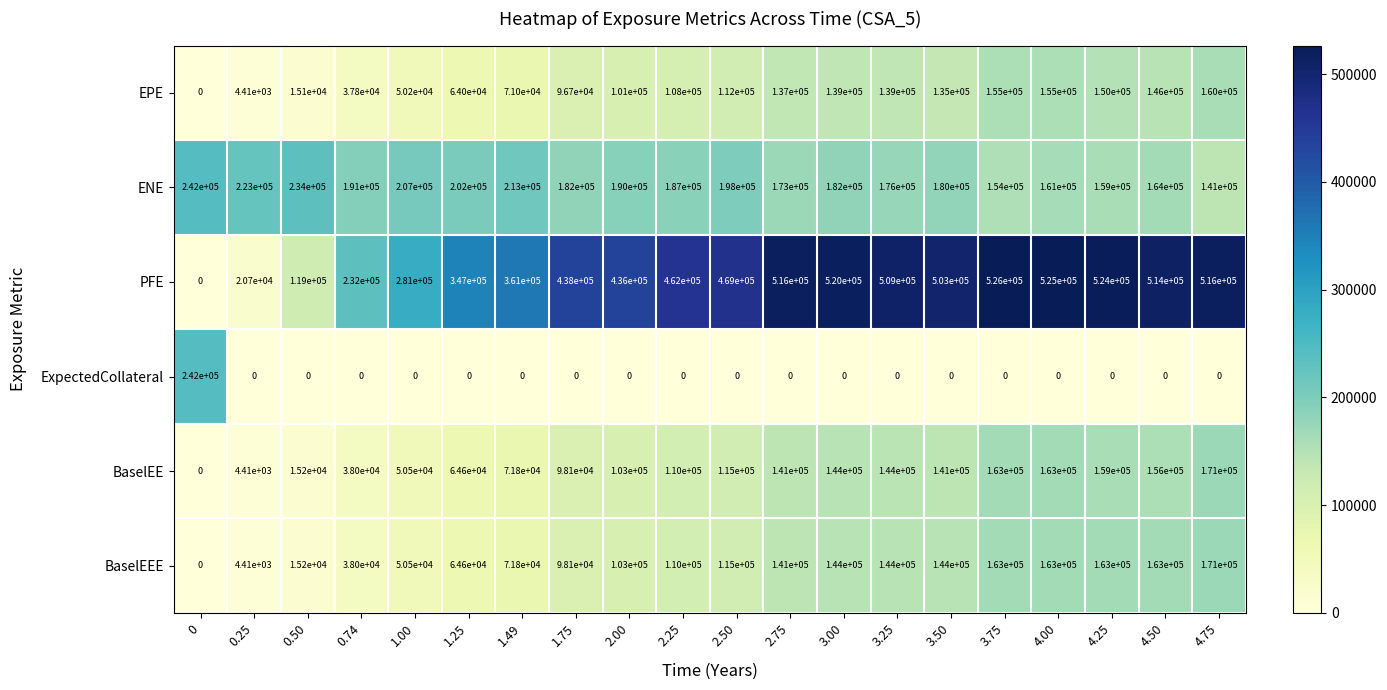

How many positive values does the BaselEE series have?

19